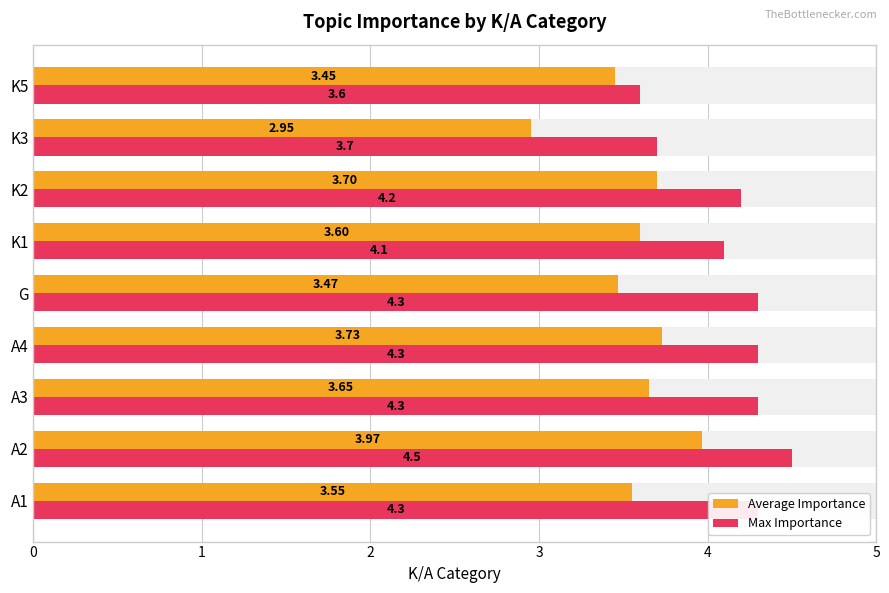

Reading left to right, transcribe all the data shown in this chart.

Average Importance: 0=3.5	1=4.0	2=3.6	3=3.7	4=3.5	5=3.6	6=3.7	7=3.0	8=3.5
Max Importance: 0=4.3	1=4.5	2=4.3	3=4.3	4=4.3	5=4.1	6=4.2	7=3.7	8=3.6